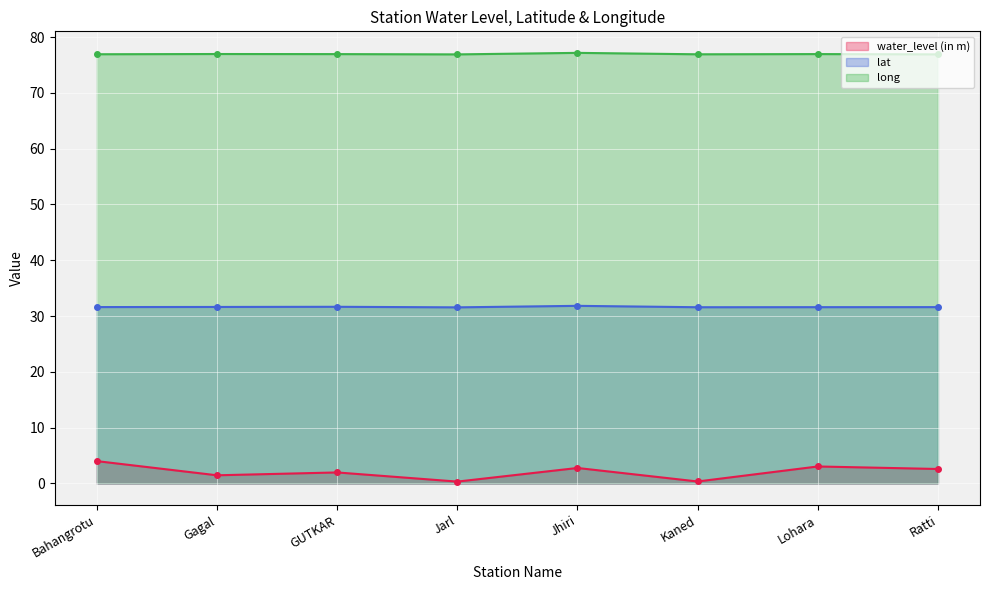

Reading left to right, list all the values displayed in this chart.

water_level (in m): Bahangrotu=4.0	Gagal=1.5	GUTKAR=2.0	Jarl=0.3	Jhiri=2.8	Kaned=0.3	Lohara=3.0	Ratti=2.6
lat: Bahangrotu=31.6	Gagal=31.6	GUTKAR=31.7	Jarl=31.6	Jhiri=31.8	Kaned=31.6	Lohara=31.6	Ratti=31.6
long: Bahangrotu=76.9	Gagal=77.0	GUTKAR=76.9	Jarl=76.9	Jhiri=77.2	Kaned=76.9	Lohara=77.0	Ratti=76.9